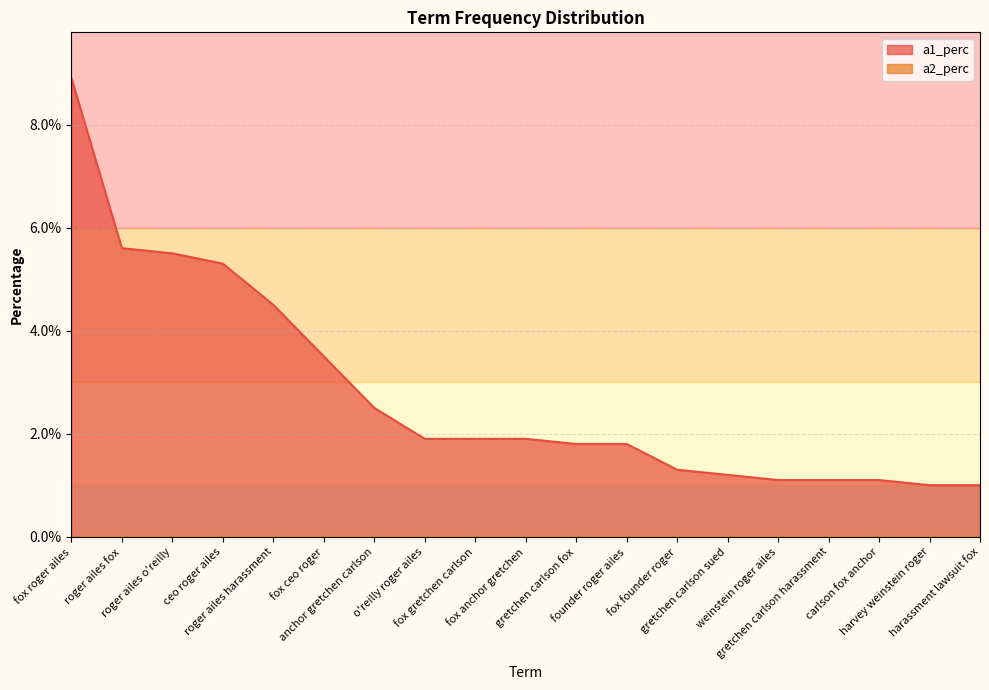

Between fox founder roger and carlson fox anchor, which is larger?

fox founder roger